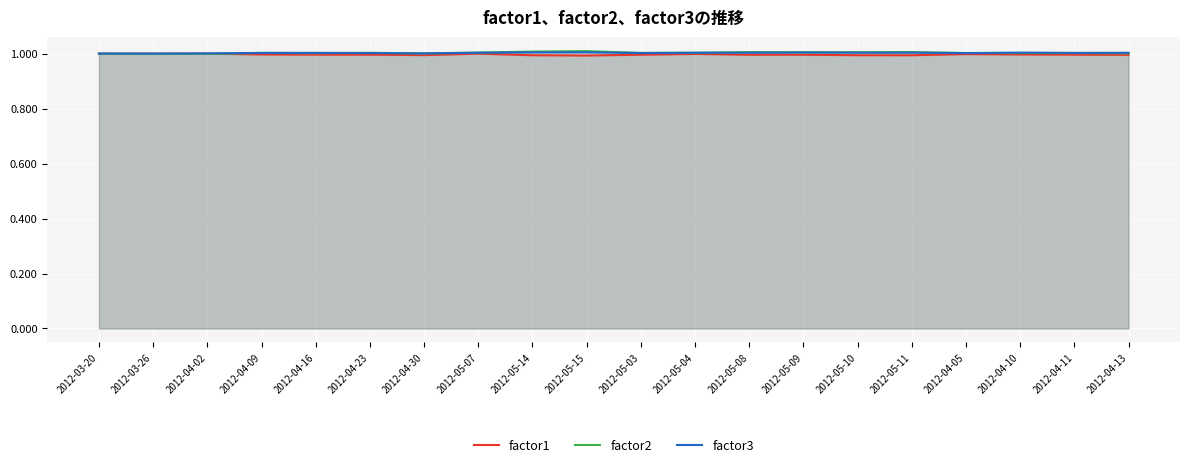

Does the chart display data point markers on the line(s)?

No